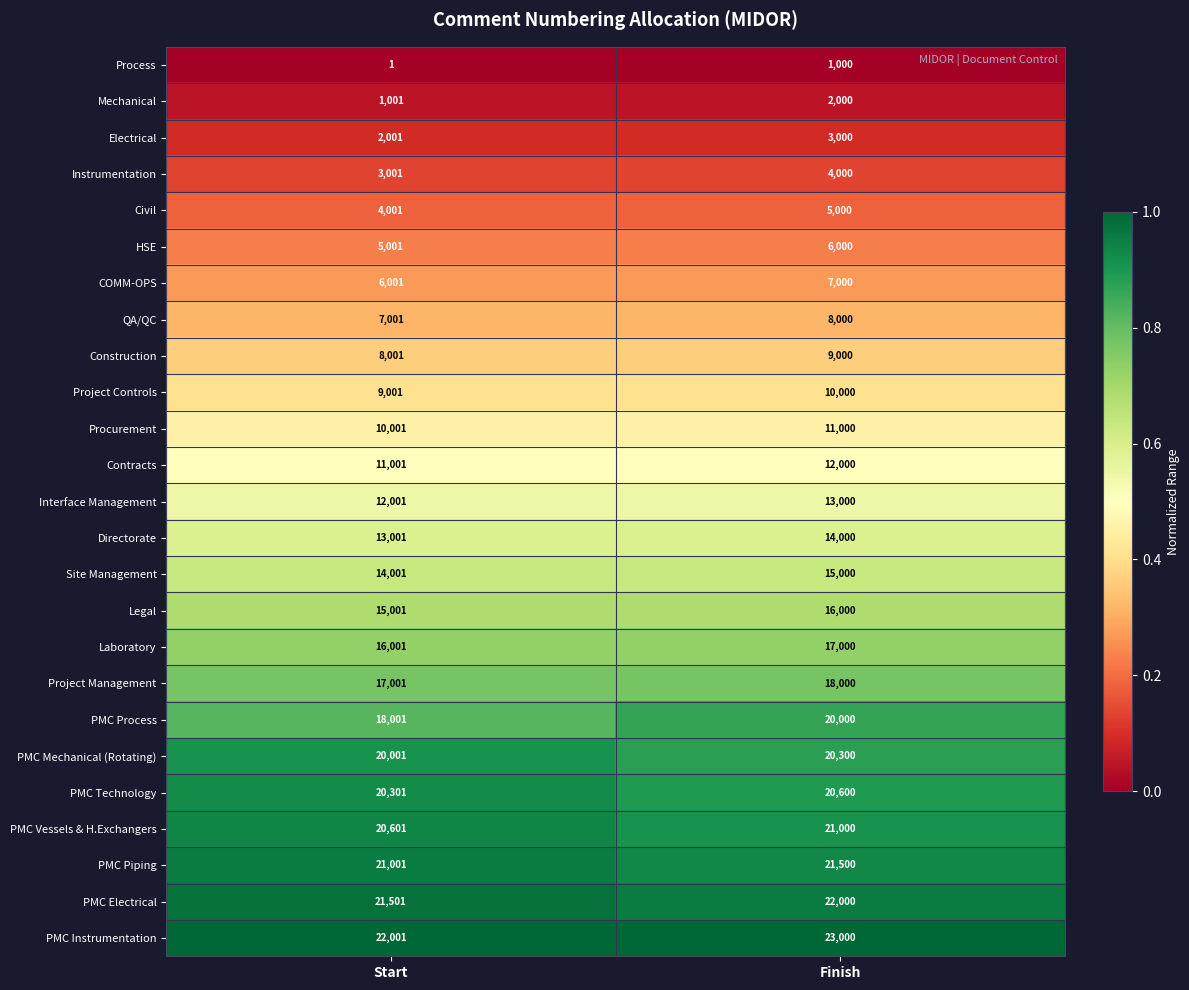

Which series has the widest spread of values?

PMC Process